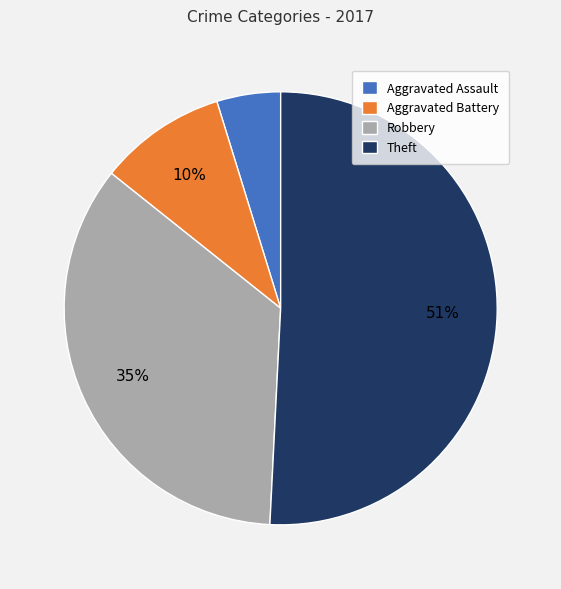

Does Theft represent more than half of the total?

Yes